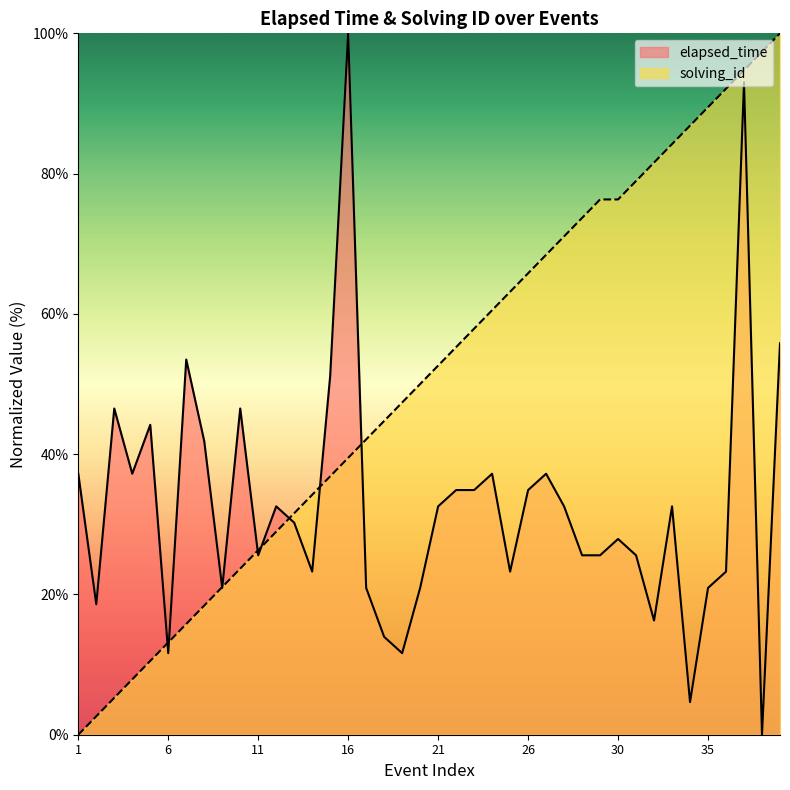

Does the chart have visible grid lines?

No